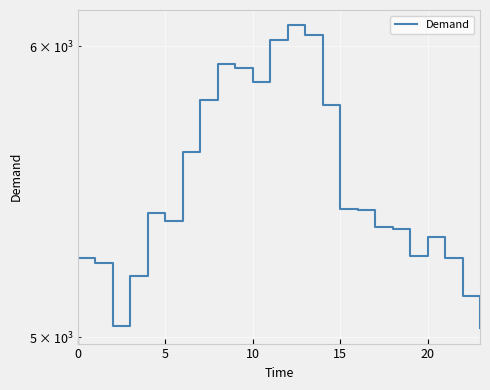

Approximately how many times larger is the value at 13 compared to 0?

1.2